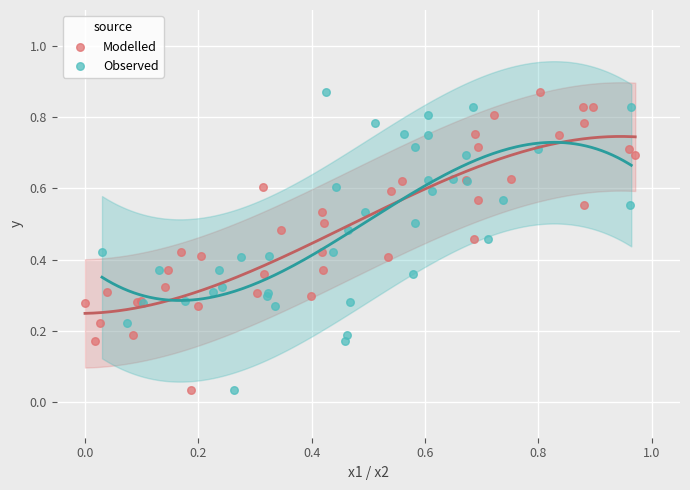

What are all the series names shown in the legend?

Modelled, Observed